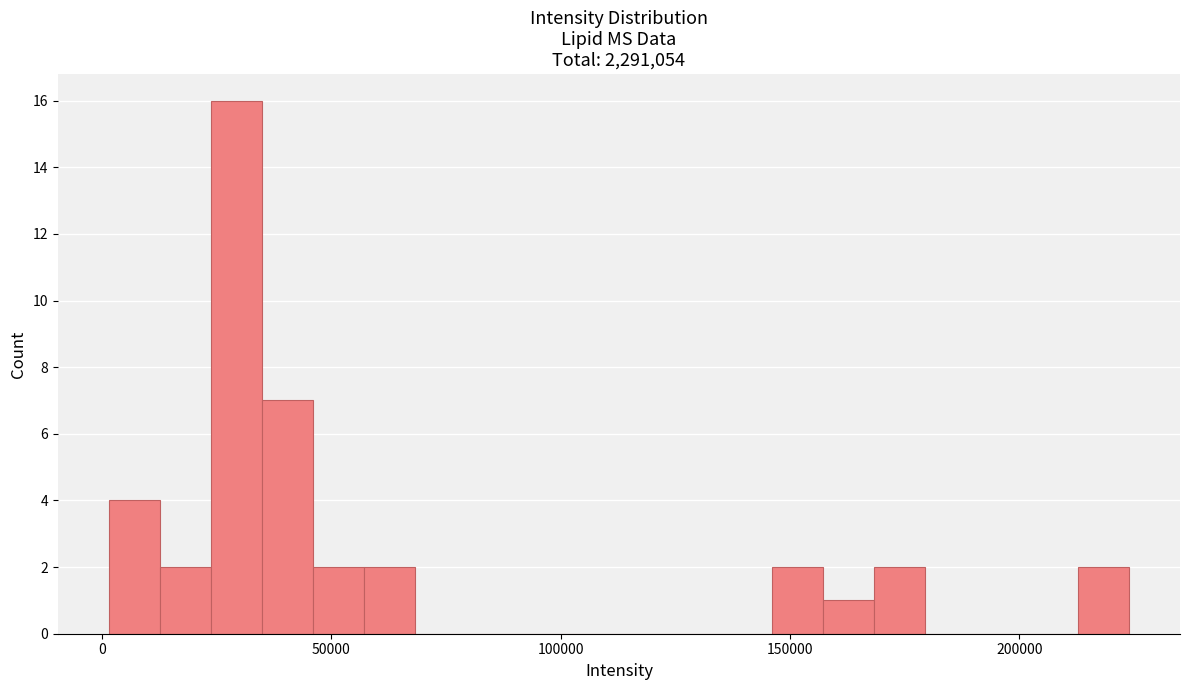

Around what value on the x-axis is the tallest bar? Give the approximate position of its centre, as read against the axis.

30000